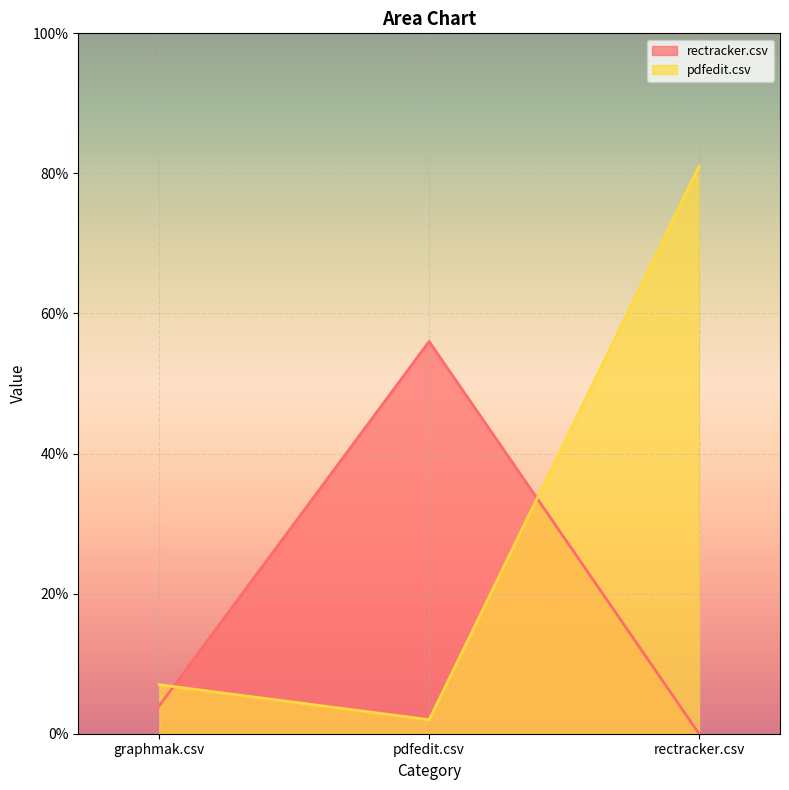

What is the total value across all series at pdfedit.csv?

0.6